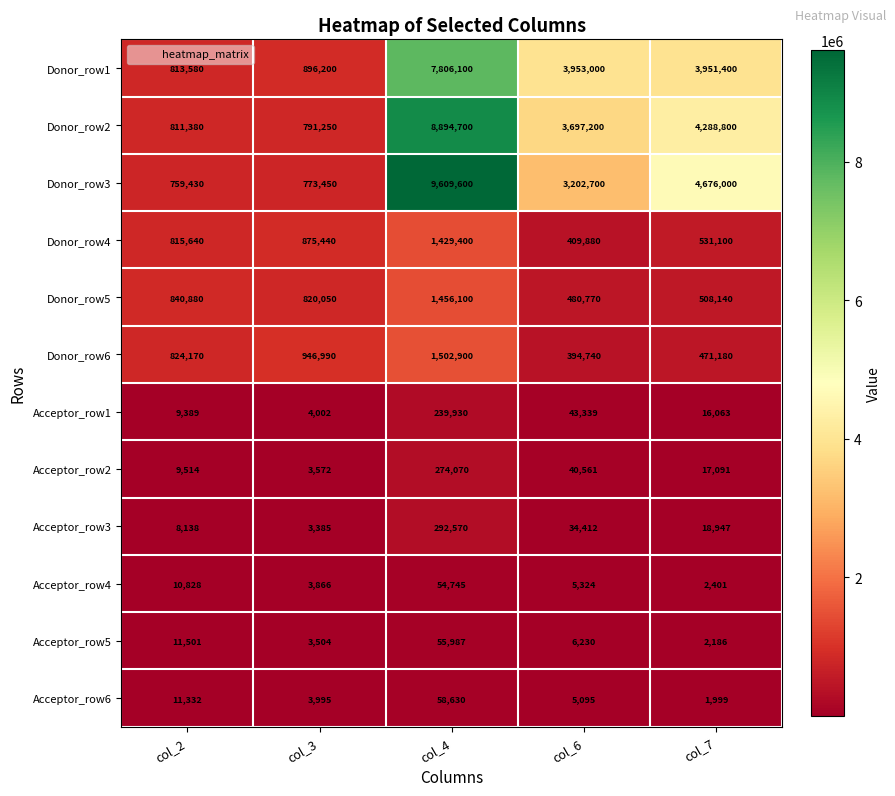

Where does the Acceptor_row1 series first go above 16063?

col_4